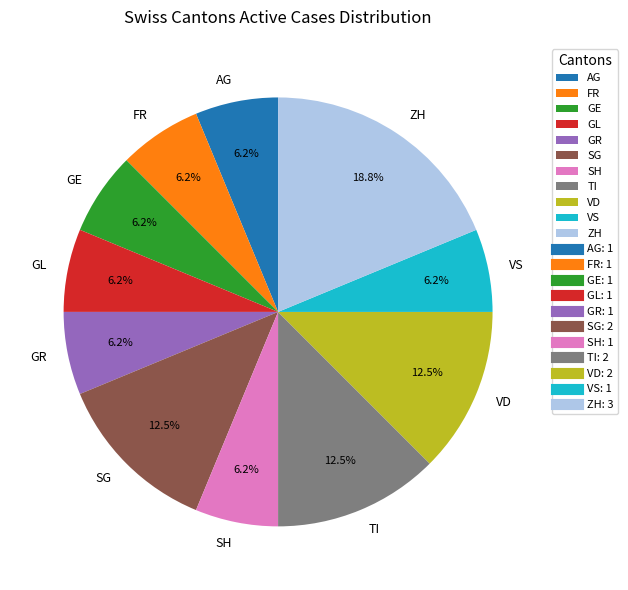

Which slice is the largest?

ZH